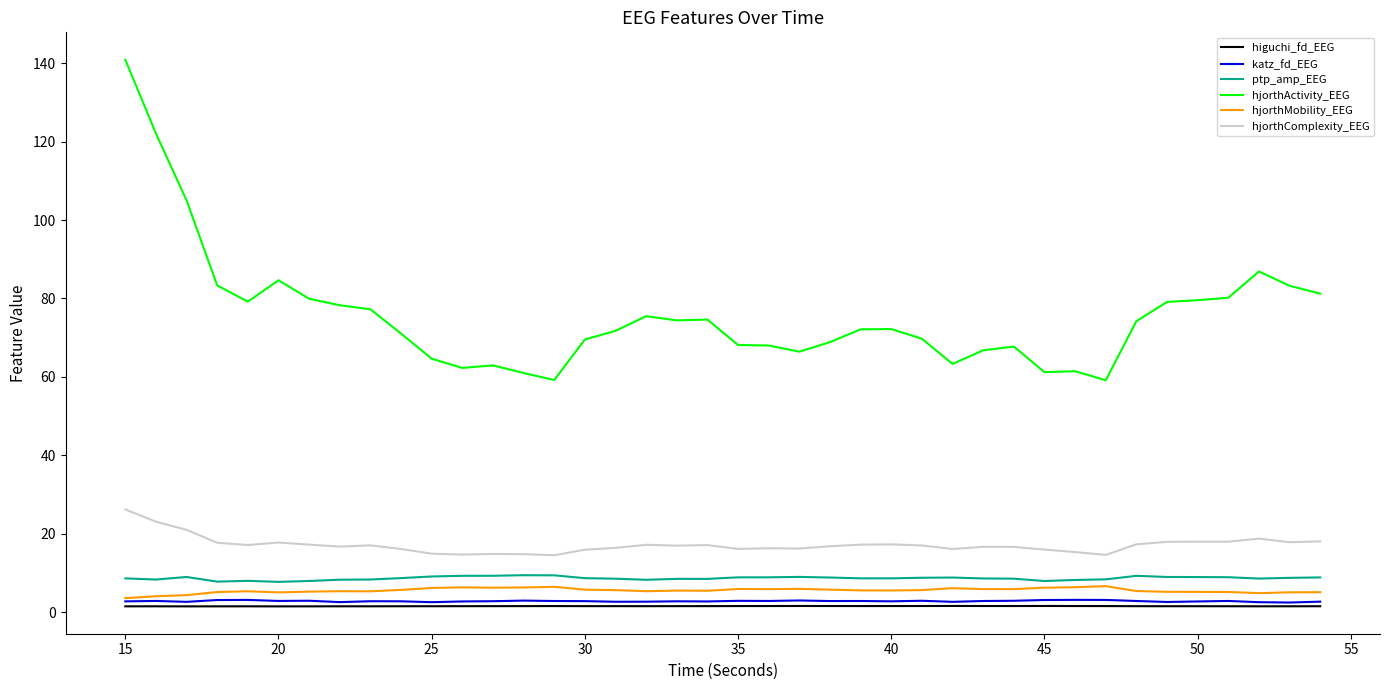

List the series in order of their peak value, lowest first.

higuchi_fd_EEG, katz_fd_EEG, hjorthMobility_EEG, ptp_amp_EEG, hjorthComplexity_EEG, hjorthActivity_EEG